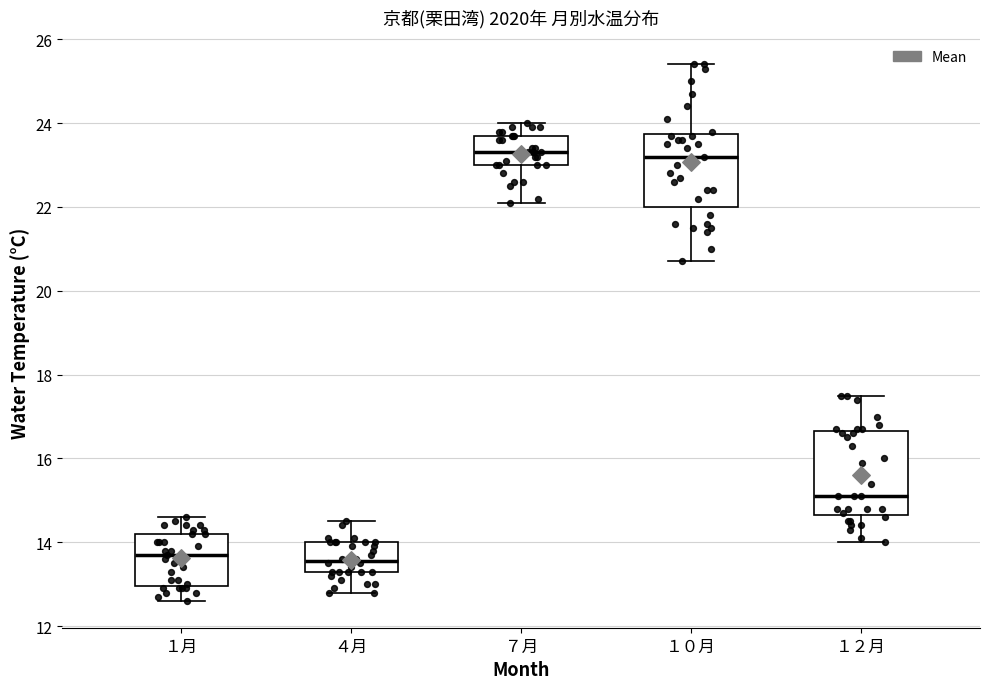

Which box is the tallest, from its lower edge to its upper edge?

１２月